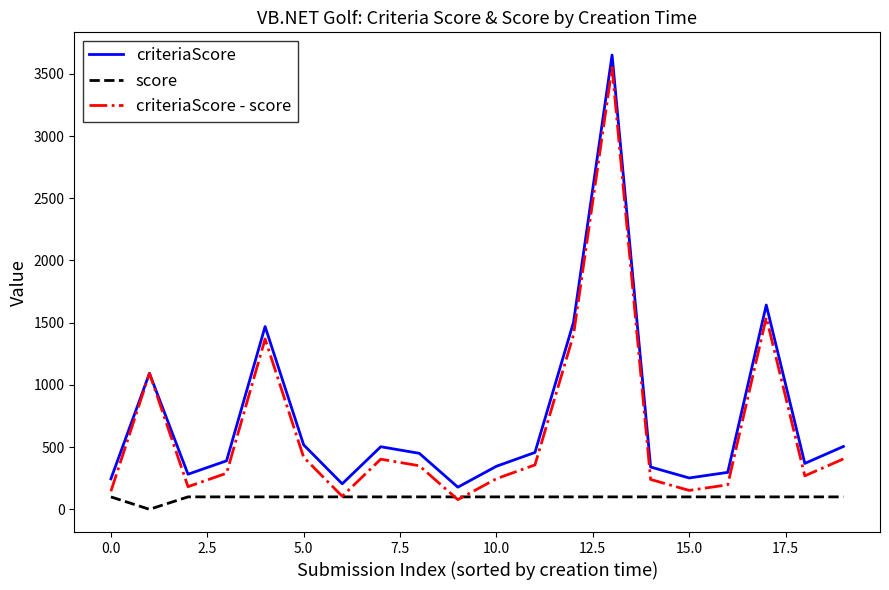

What is the minimum value for criteriaScore?

178